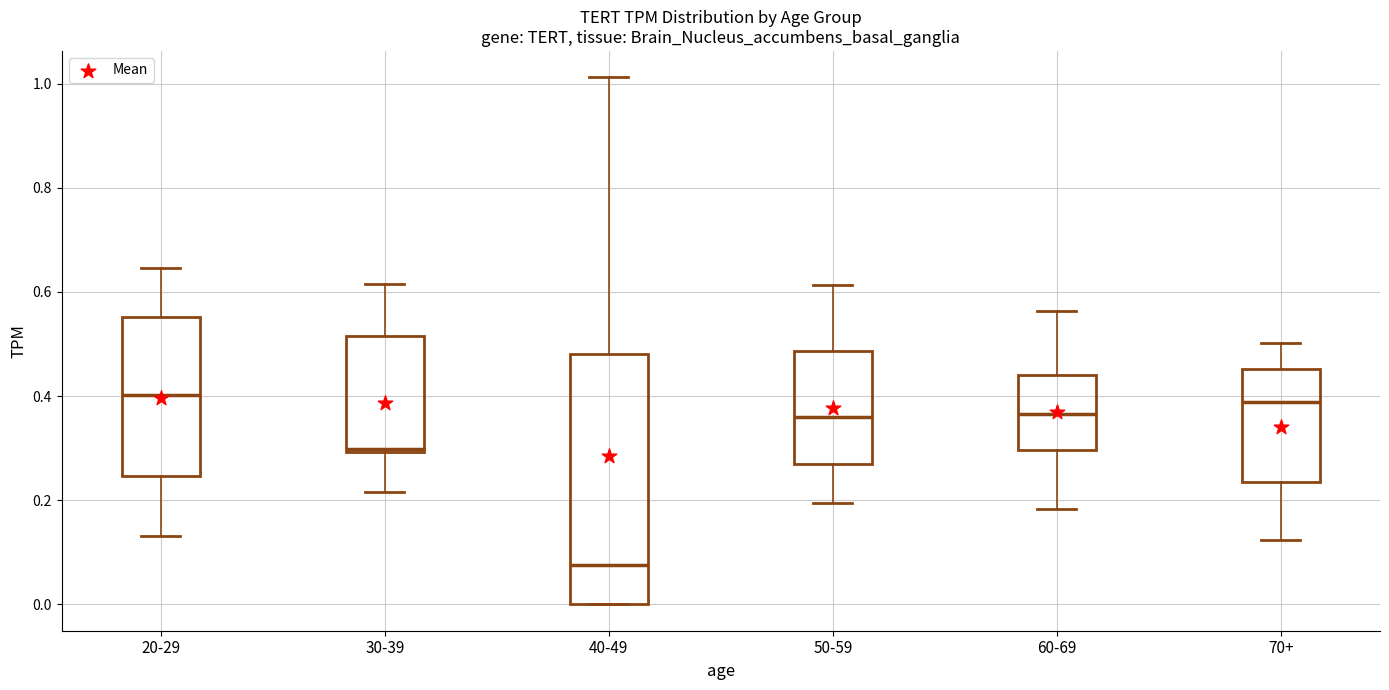

Reading left to right, transcribe this box plot: for each box, give where its median line is, the range the box spans, and where its two whiskers end, as read against the y-axis. The values are not printed on the chart, so give them approximately, as read against the axis.

20-29: median 0.40, box 0.24 to 0.56, whiskers 0.14 to 0.64
30-39: median 0.30 (just above the box's lower edge), box 0.30 to 0.52, whiskers 0.22 to 0.62
40-49: median 0.08, box 0.00 to 0.48, whiskers 0.00 to 1.02
50-59: median 0.36, box 0.26 to 0.48, whiskers 0.20 to 0.62
60-69: median 0.36, box 0.30 to 0.44, whiskers 0.18 to 0.56
70+: median 0.38, box 0.24 to 0.46, whiskers 0.12 to 0.50